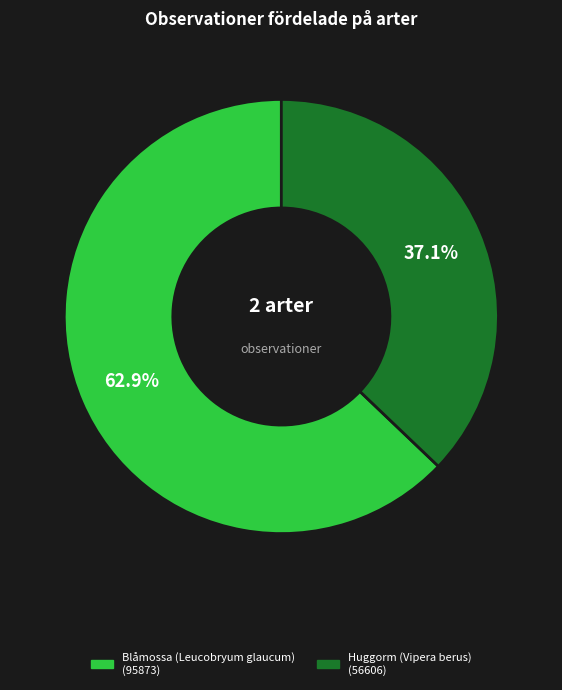

Count the number of slices in the pie.

2